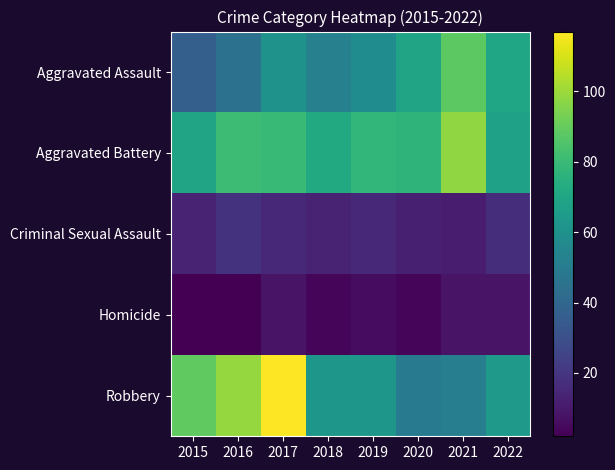

Which series has the widest spread of values?

Robbery